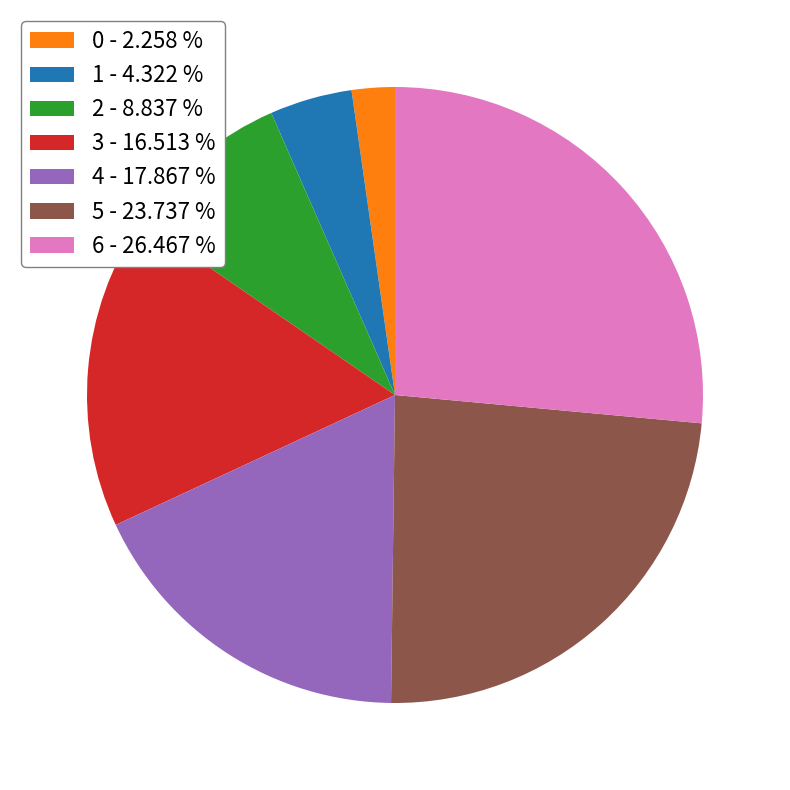

Rank the categories by value from highest to lowest.

6, 5, 4, 3, 2, 1, 0